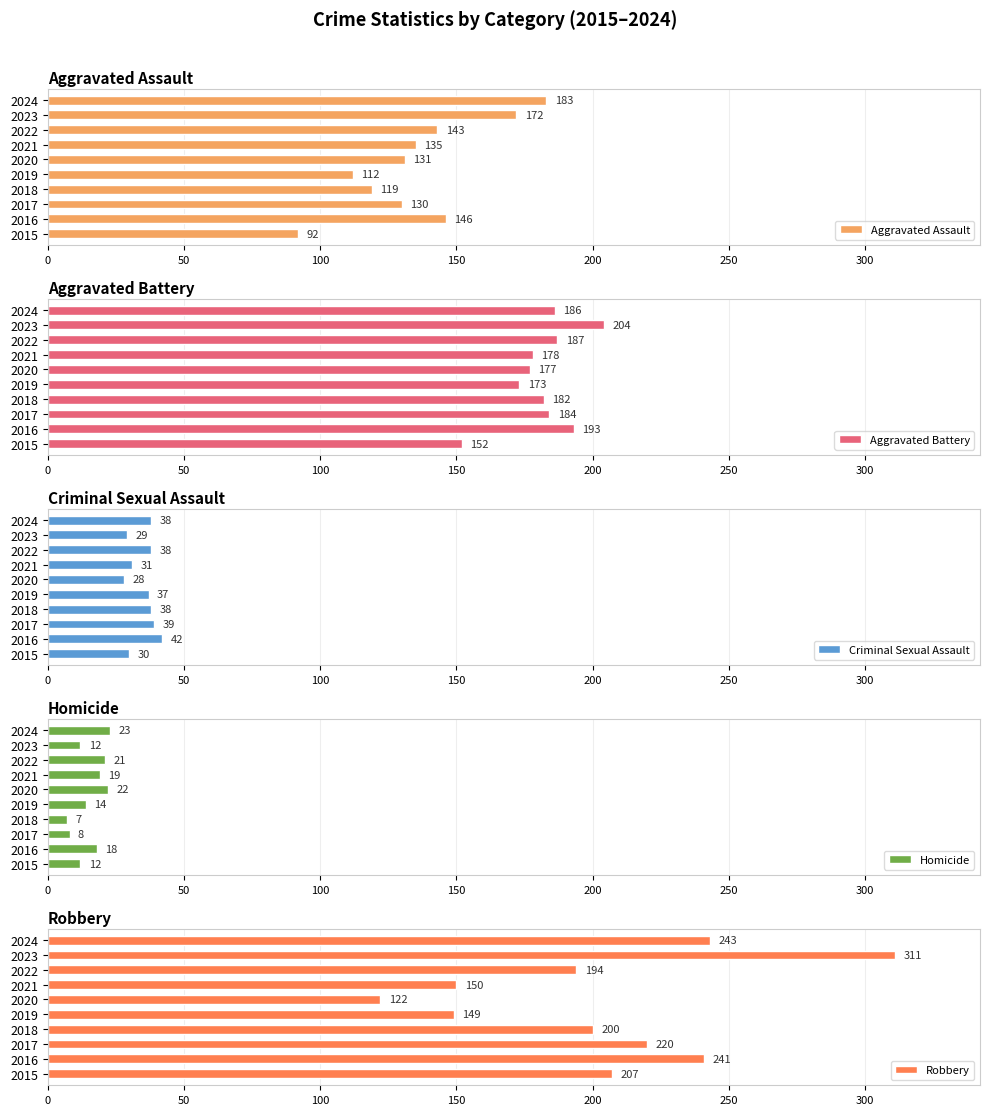

What is the approximate value of Aggravated Assault at 2024?

183